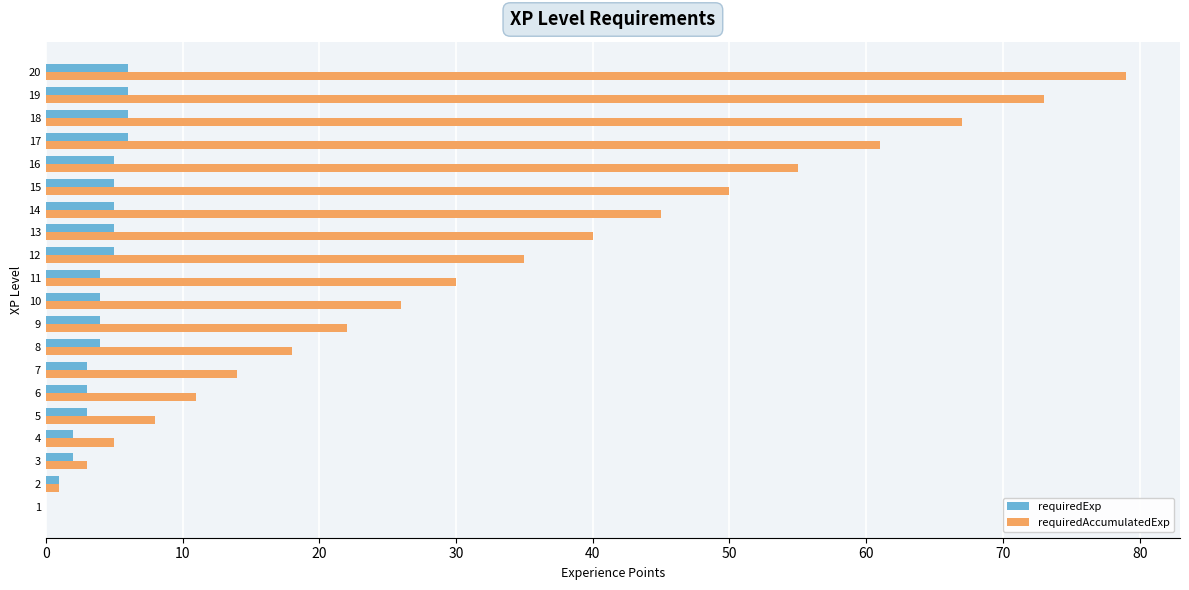

How many data points does each series have?

20